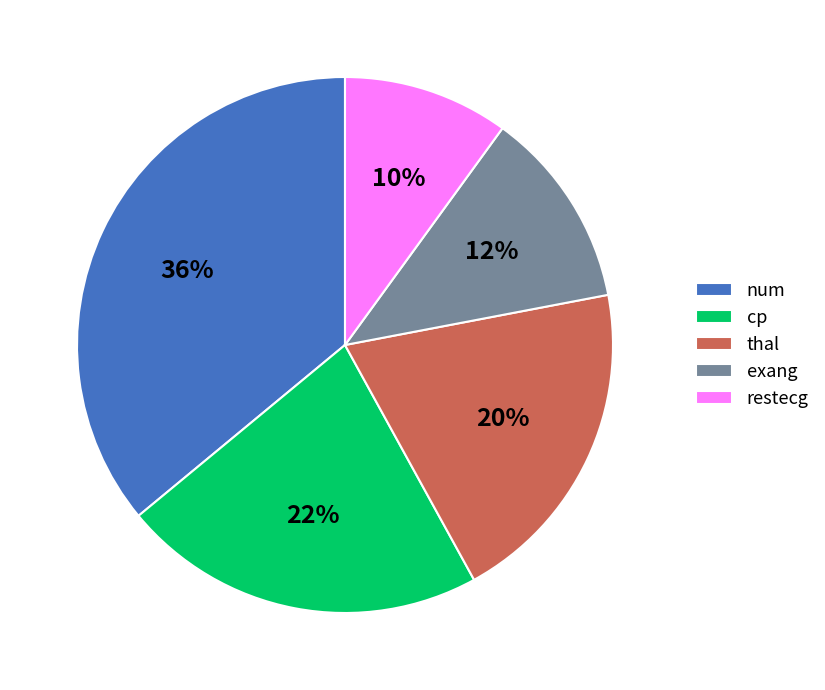

Does restecg account for over 50% of the chart?

No